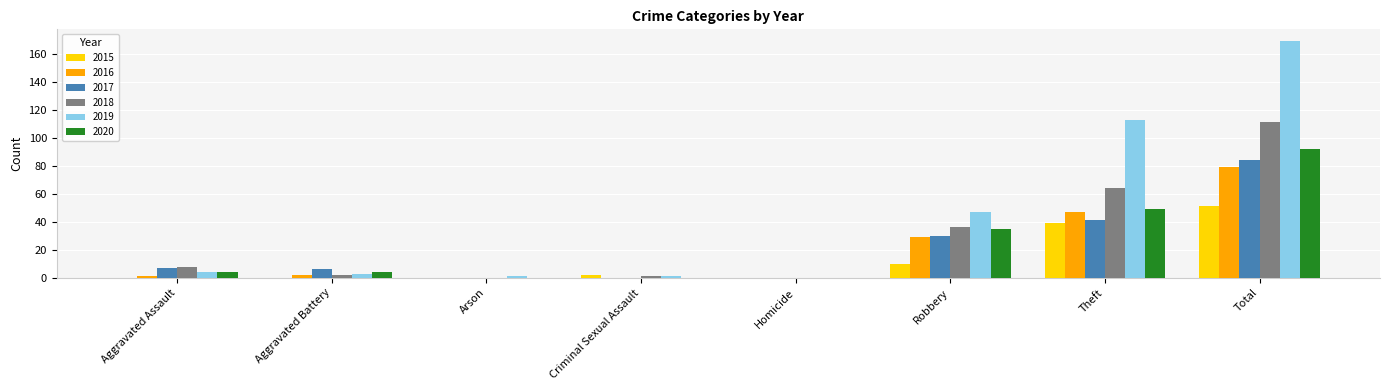

Is it true that 2020 equals 21 at Total?

False